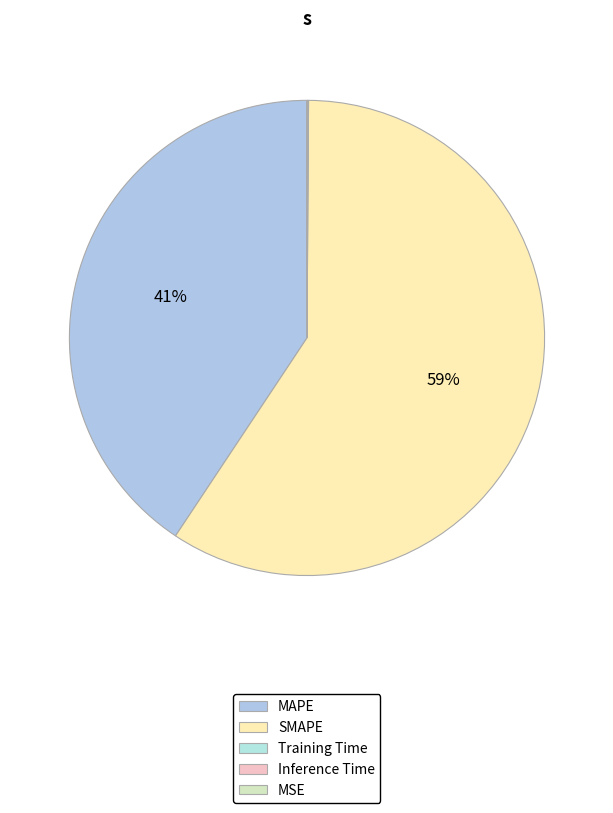

Which category has the smallest portion of the pie?

MSE